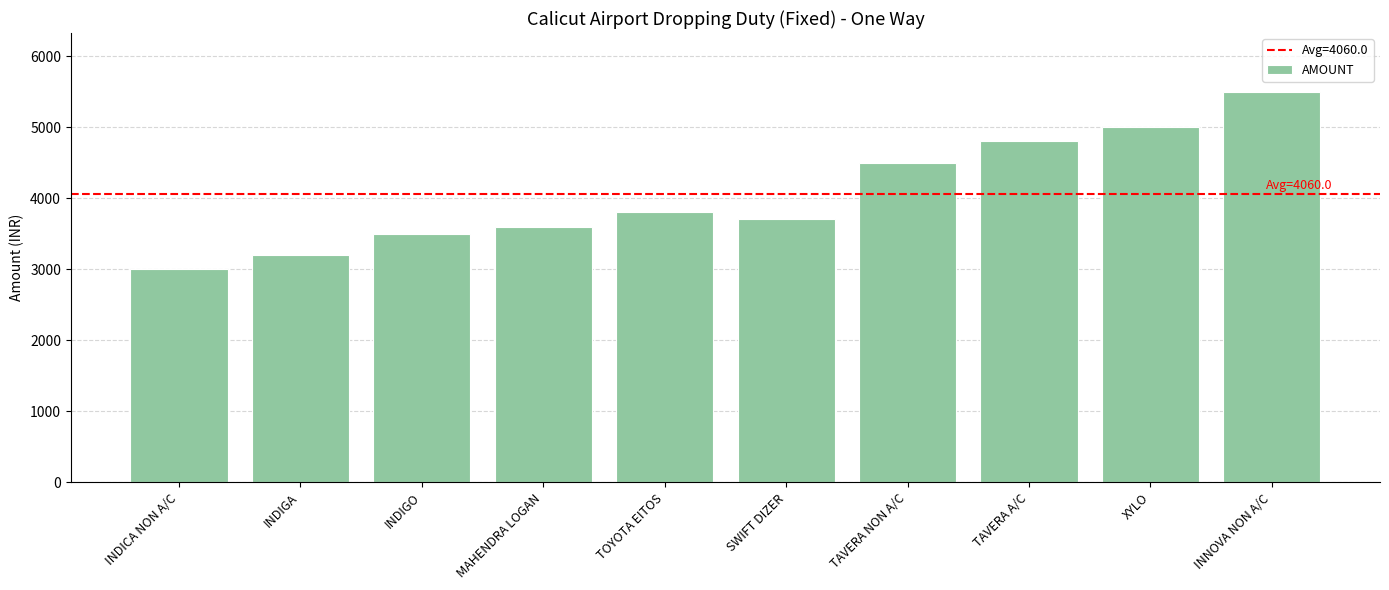

Reading right to left, list all the values displayed in this chart.

INNOVA NON A/C=5500	XYLO=5000	TAVERA A/C=4800	TAVERA NON A/C=4500	SWIFT DIZER=3700	TOYOTA EITOS=3800	MAHENDRA LOGAN=3600	INDIGO=3500	INDIGA=3200	INDICA NON A/C=3000